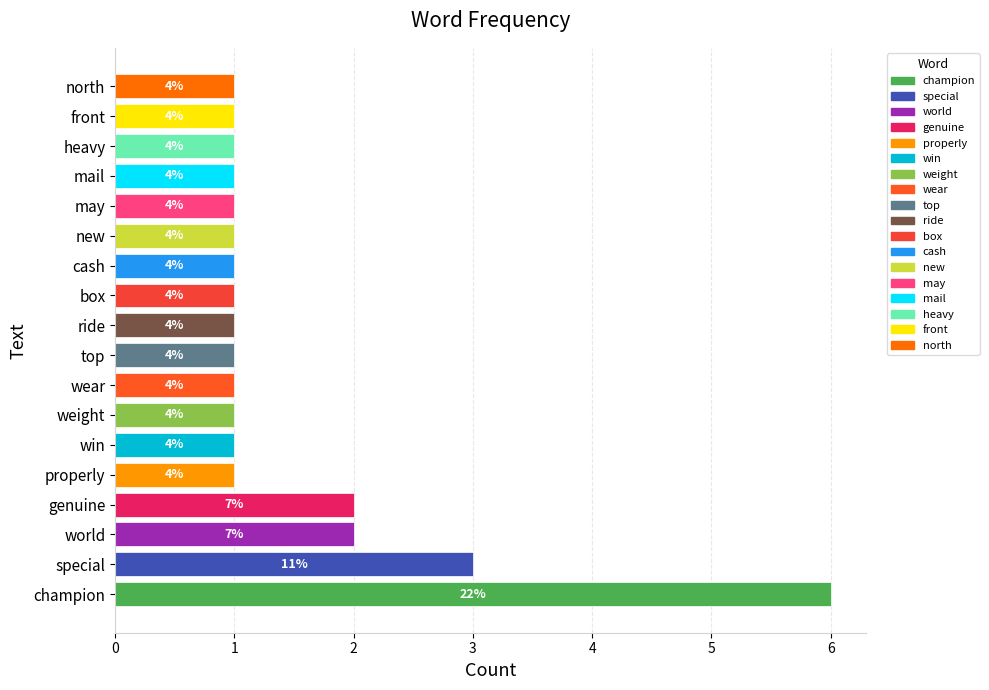

Does the chart contain any negative values?

No